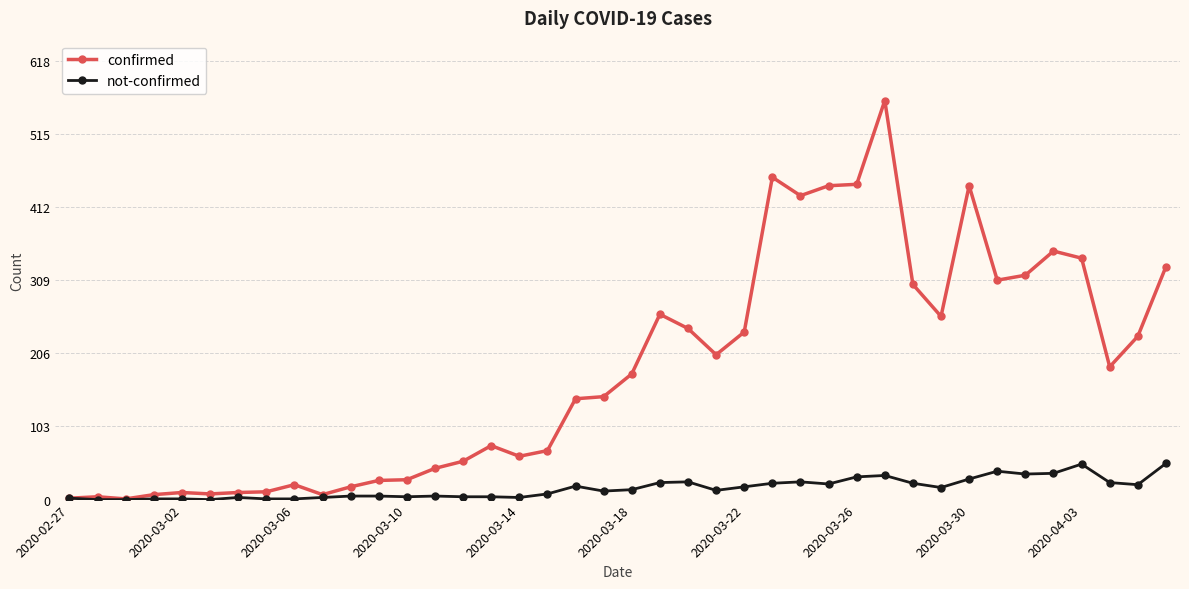

What is the maximum value for not-confirmed?

51